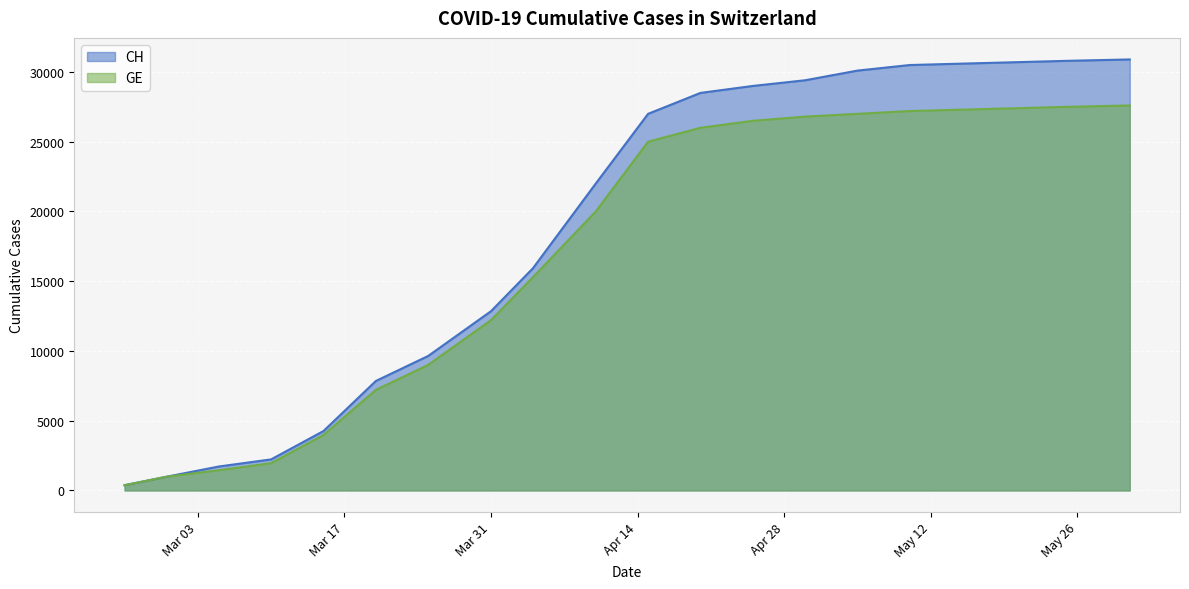

Is the value of GE at 2020-03-20 greater than the value of CH at 2020-04-30?

No